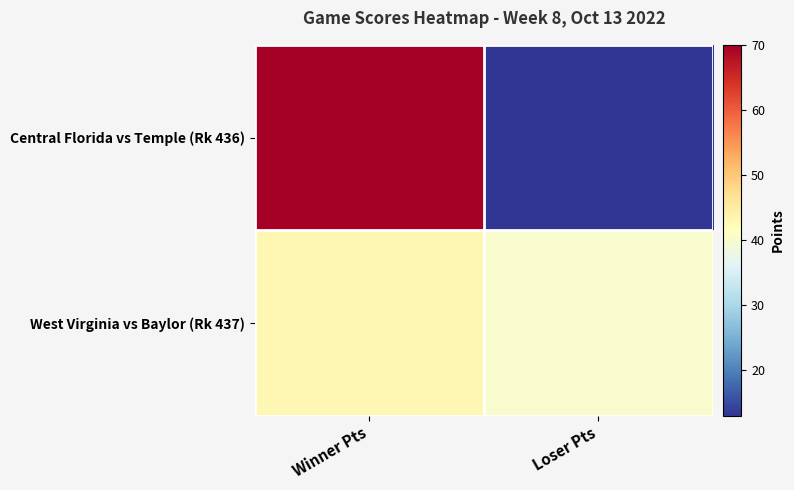

Which series has the largest range (max minus min)?

Central Florida vs Temple (Rk 436)